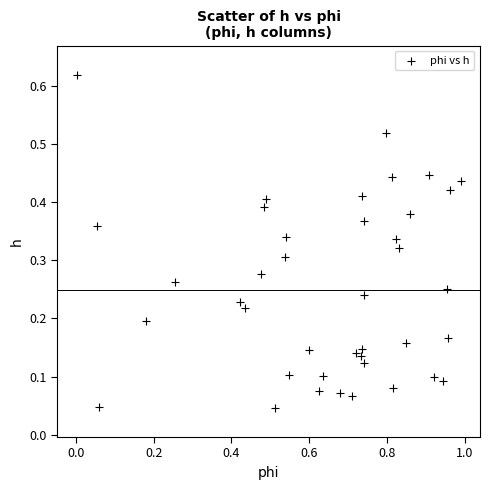

What is the range of X values (max minus min)?

1.0